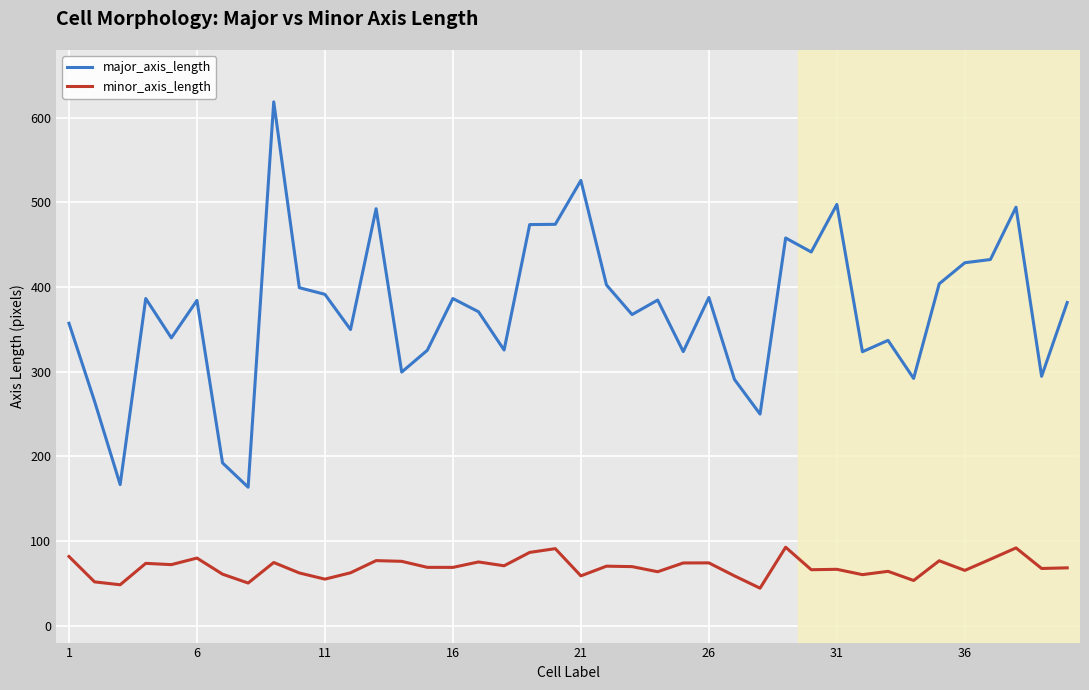

What is the average value of the major_axis_length series?

372.0